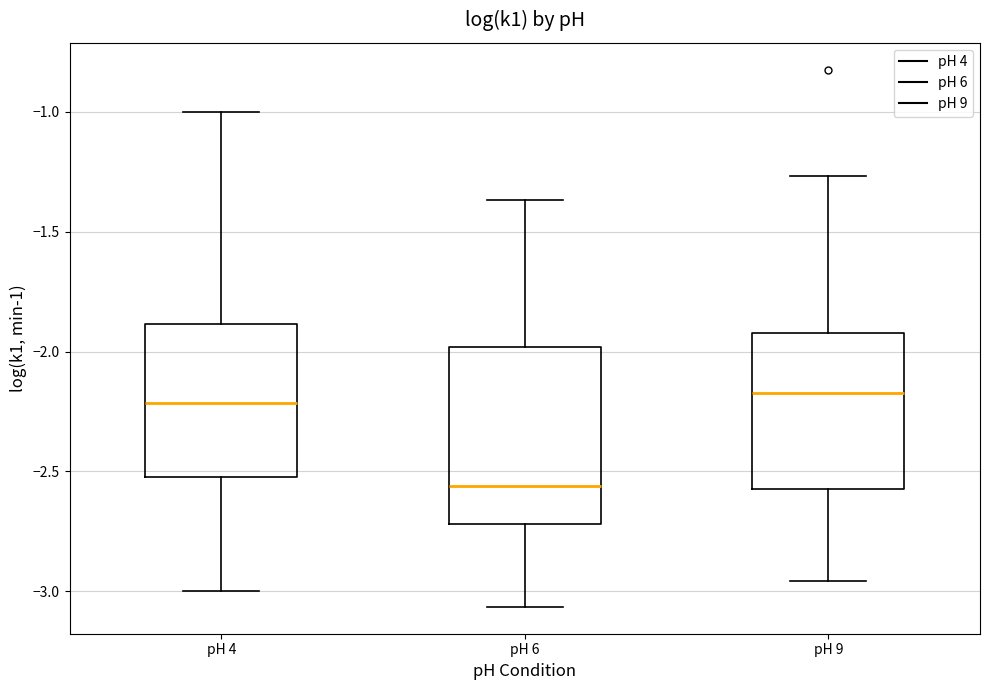

Reading left to right, transcribe this box plot: for each box, give where its median line is, the range the box spans, and where its two whiskers end, as read against the y-axis. The values are not printed on the chart, so give them approximately, as read against the axis.

pH 4: median -2.20, box -2.50 to -1.90, whiskers -3.00 to -1.00
pH 6: median -2.55, box -2.70 to -2.00, whiskers -3.05 to -1.35
pH 9: median -2.15, box -2.60 to -1.90, whiskers -2.95 to -1.25